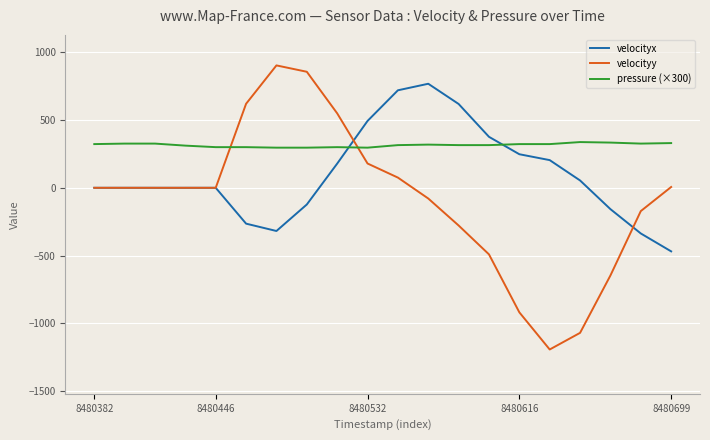

How many times do pressure (×300) and velocityy cross each other?

2